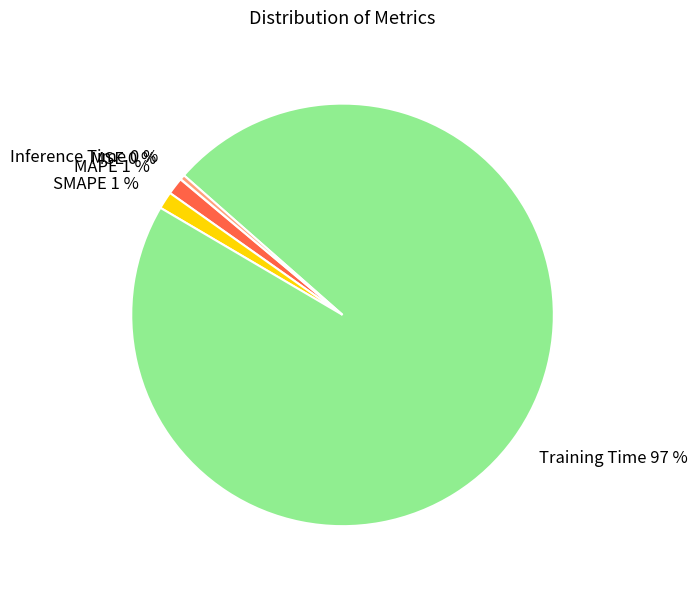

The Inference Time slice represents 0% of the pie. True or false?

True